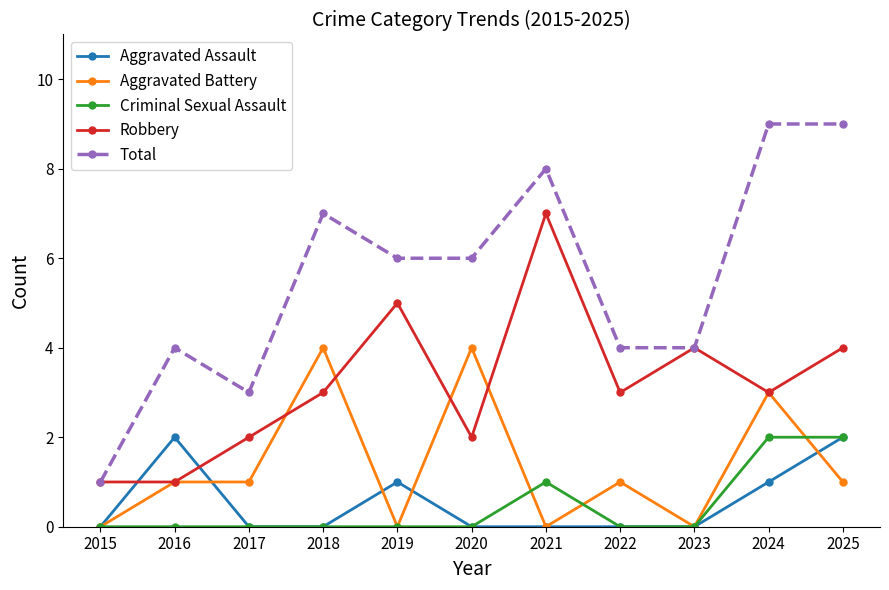

True or false: Aggravated Assault has more than 1 points higher than both neighbors.

True